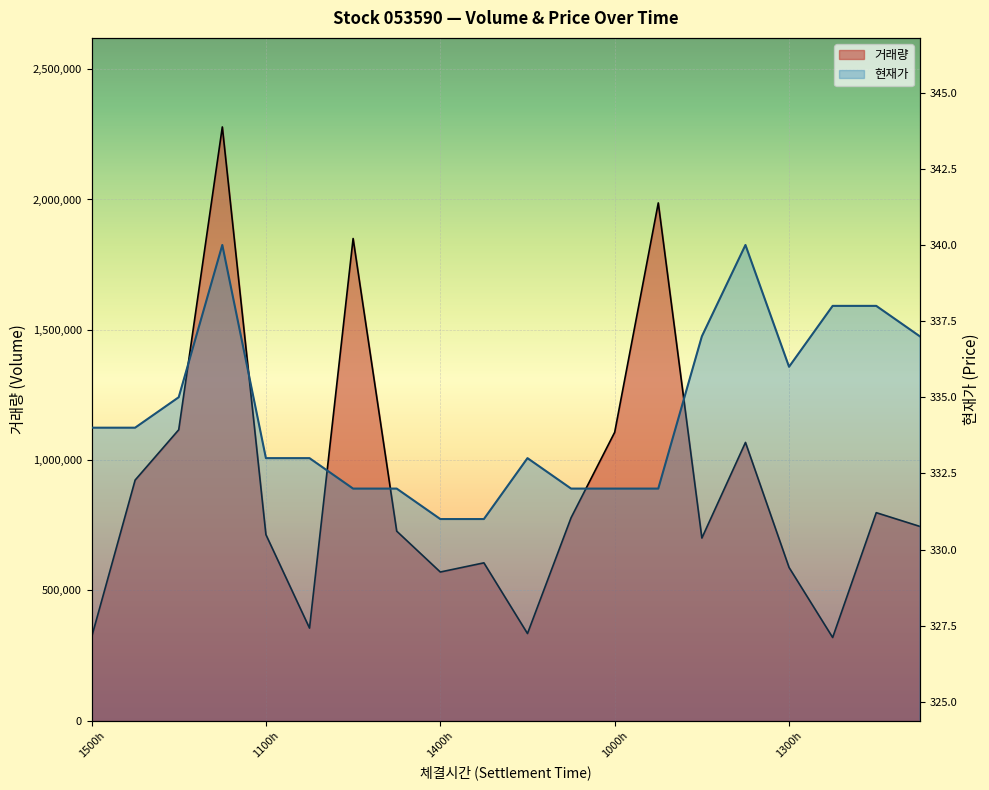

Does the chart display data point markers on the line(s)?

No